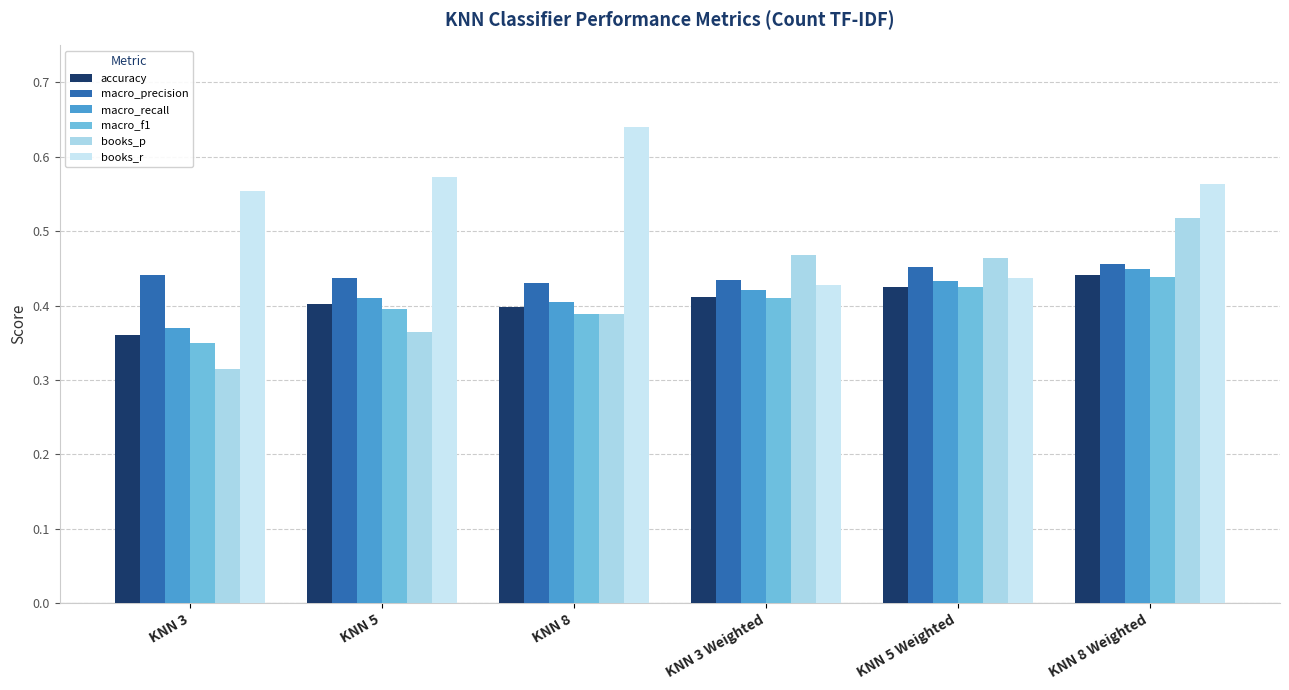

How many bars are there in each group?

6